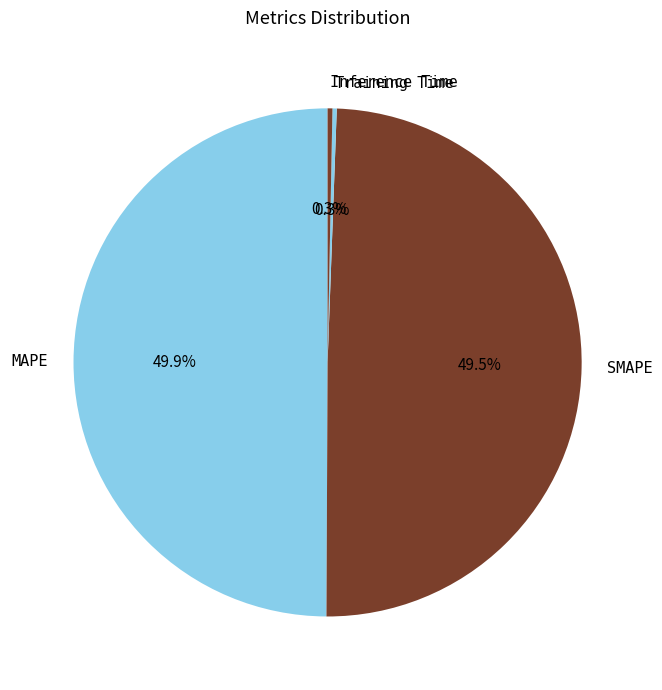

Does Inference Time account for over 50% of the chart?

No